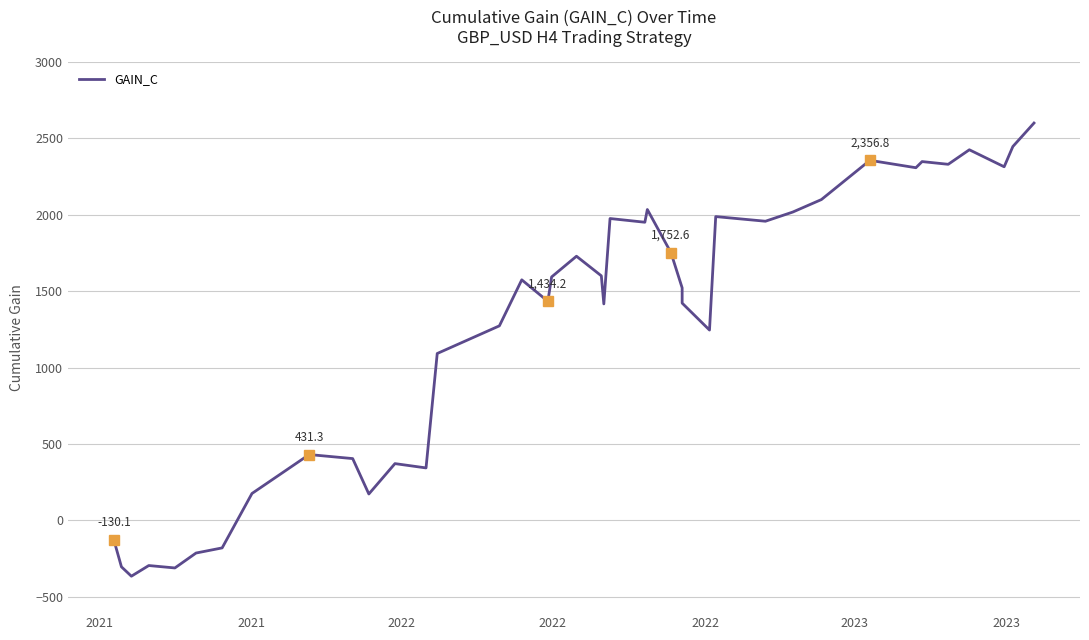

What is the maximum value shown in the chart?

2600.8